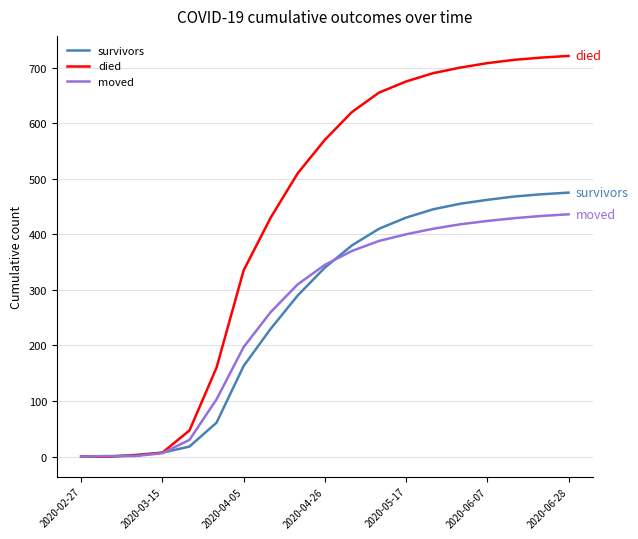

Rank the series by their maximum value, from highest to lowest.

died, survivors, moved